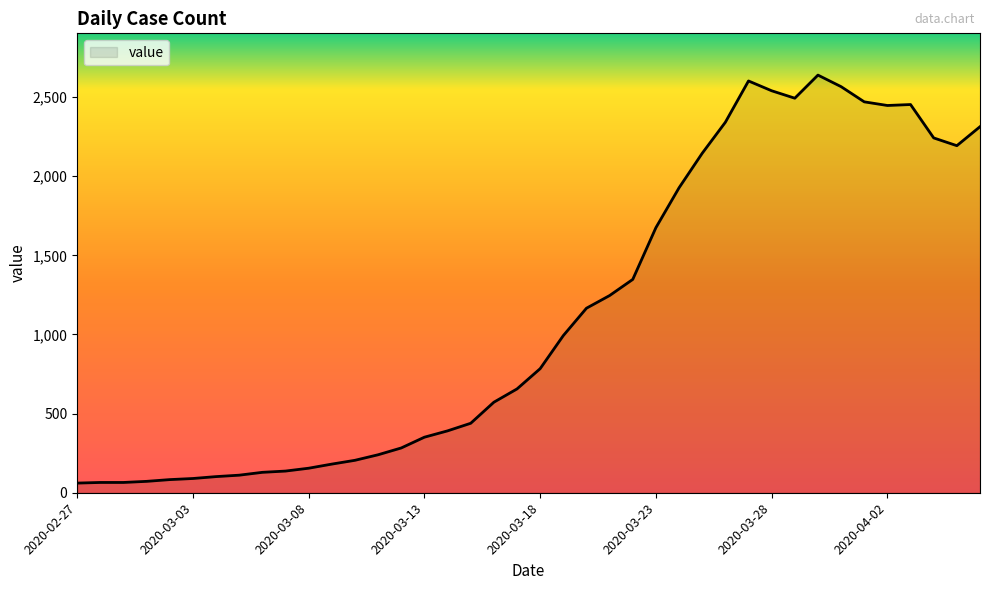

How many categories are shown in the chart?

40